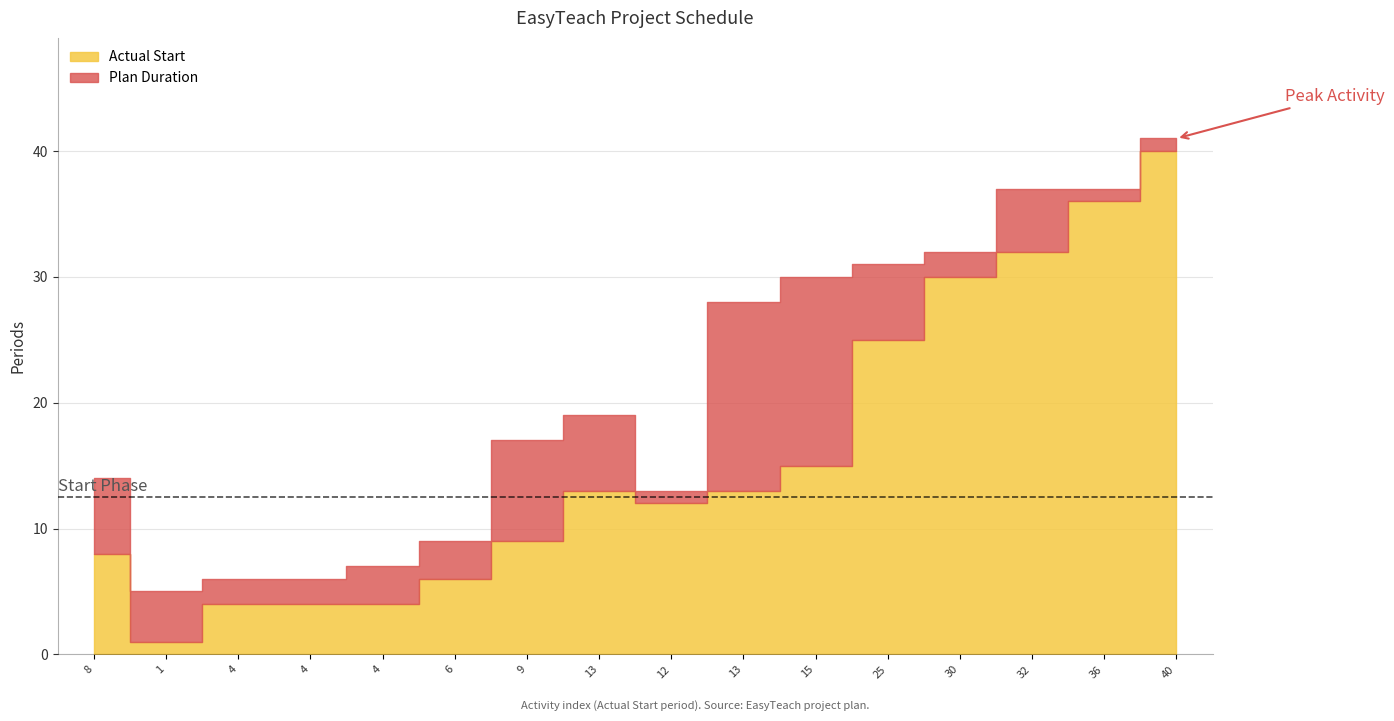

Reading left to right, extract all data points from this chart.

Actual Start: 8	1	4	4	4	6	9	13	12	13	15	25	30	32	36	40
Plan Duration: 6	4	2	2	3	3	8	6	1	15	15	6	2	5	1	1
Actual Duration: 6	4	2	2	3	3	8	6	1	15	15	6	2	5	1	1